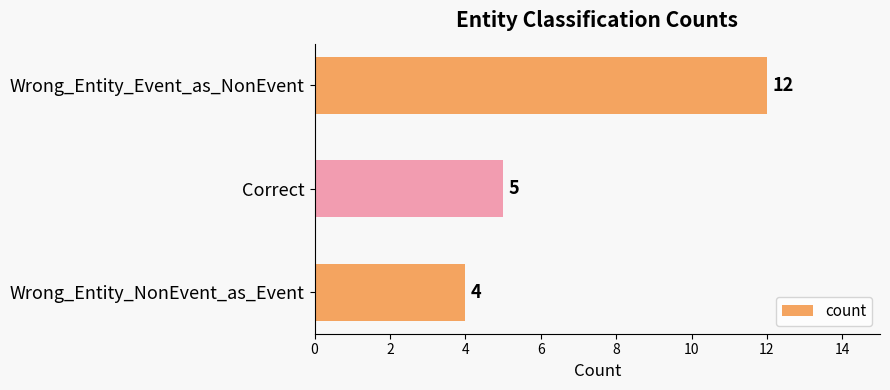

What is the greatest value displayed?

12